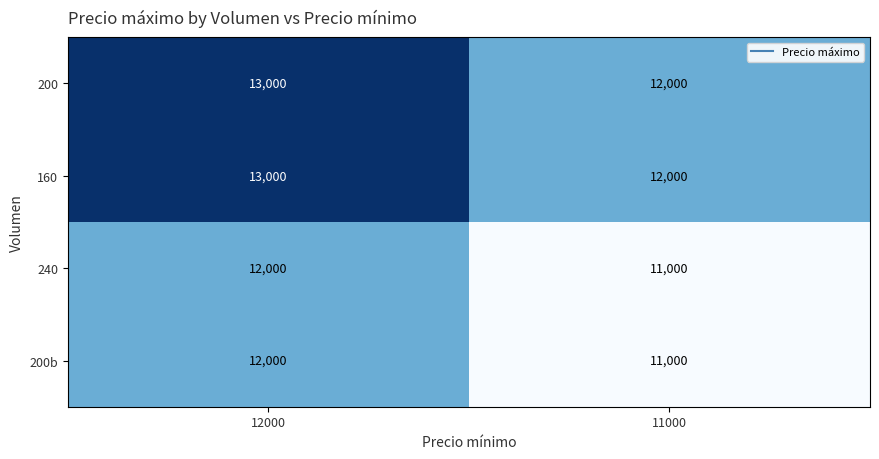

What is the total value across all series at 12000?

50000